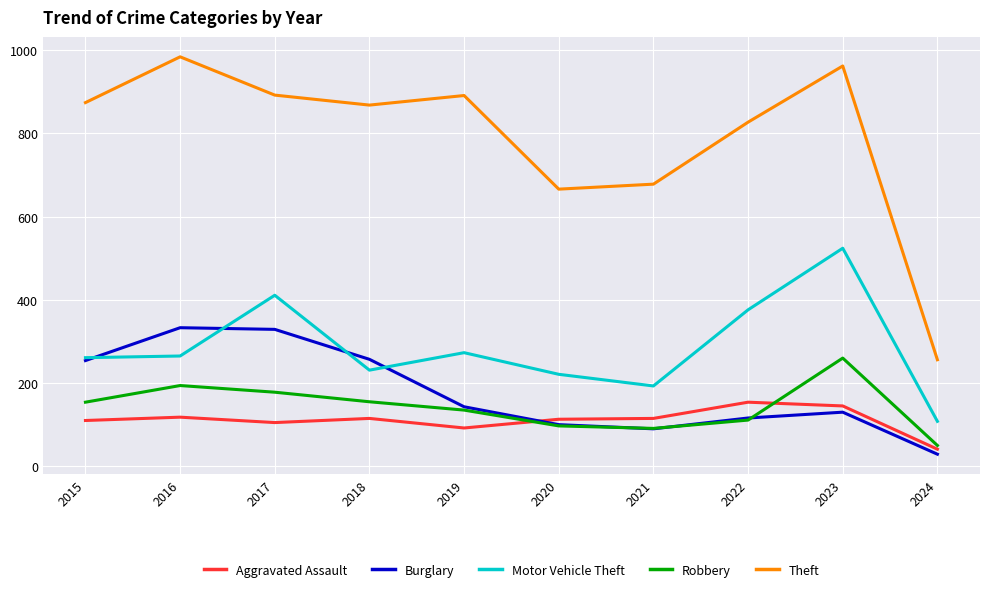

Is the value of Motor Vehicle Theft at 2023 greater than the value of Burglary at 2023?

Yes